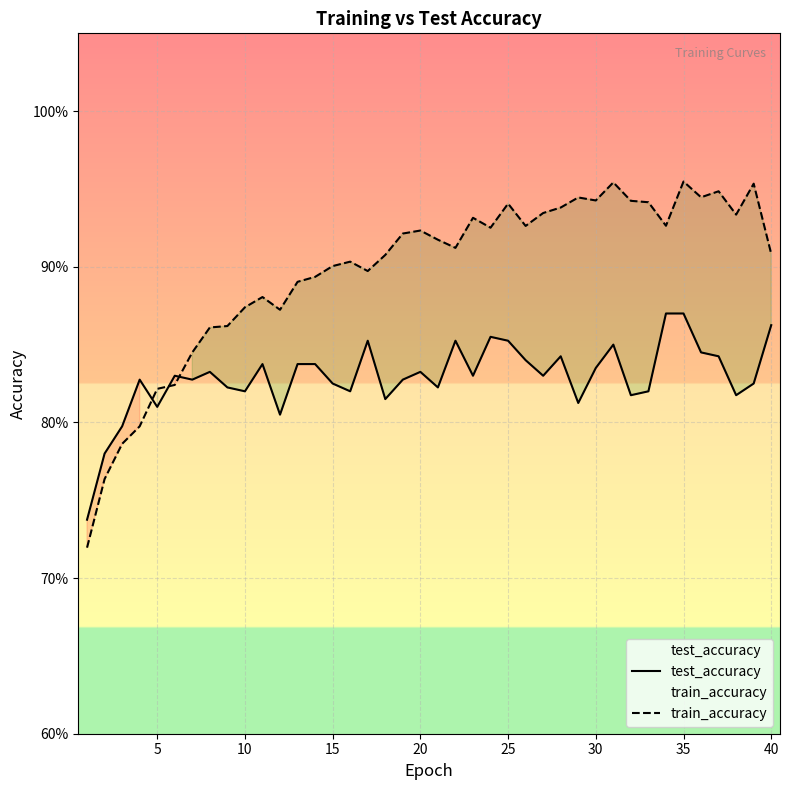

True or false: train_accuracy has more than 1 points higher than both neighbors.

True